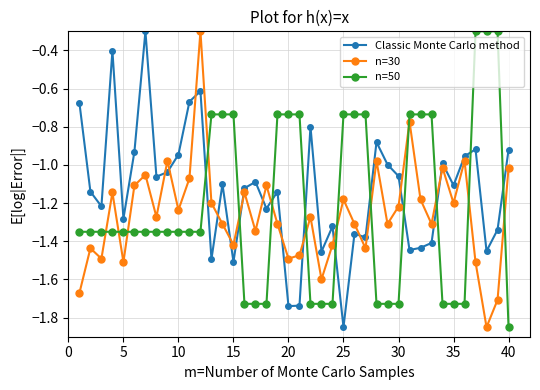

List the series in order of their overall mean, highest first.

Classic Monte Carlo method, n=50, n=30